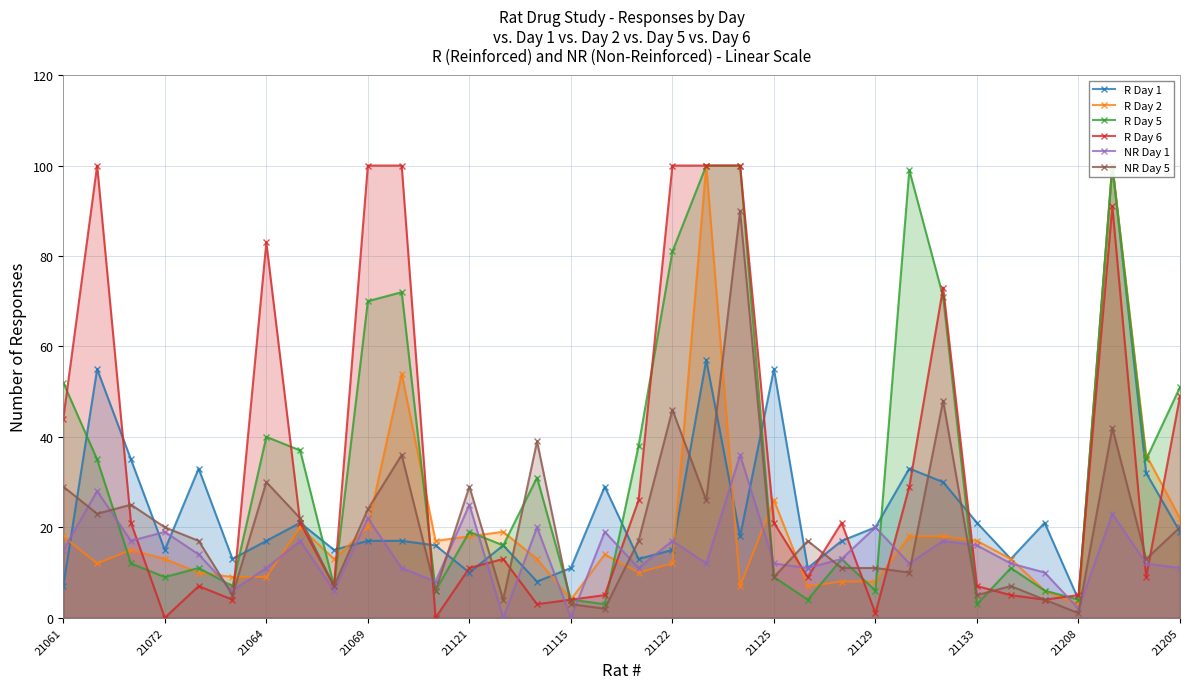

Count the number of categories in the chart.

34